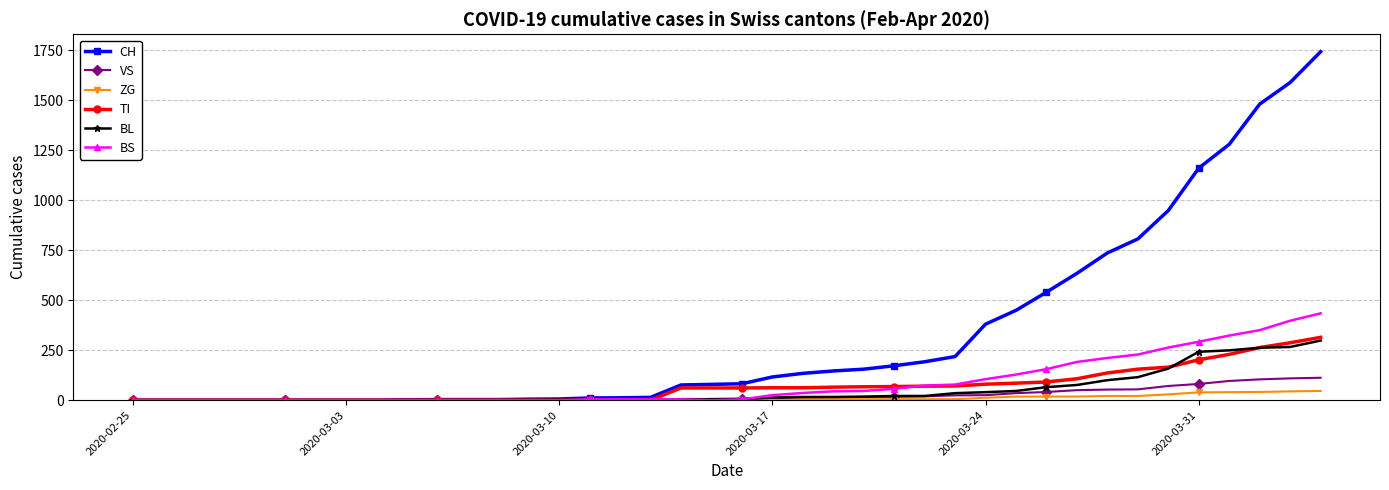

Which series has the largest total across all categories?

CH